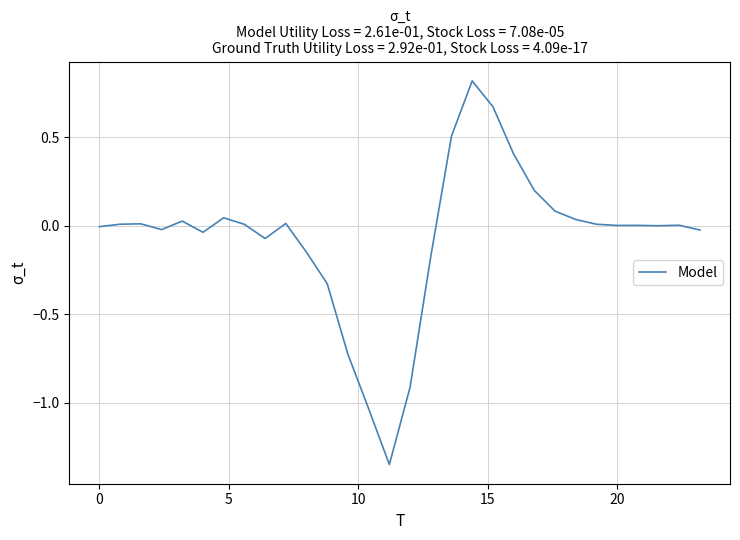

What is the maximum value shown in the chart?

0.8